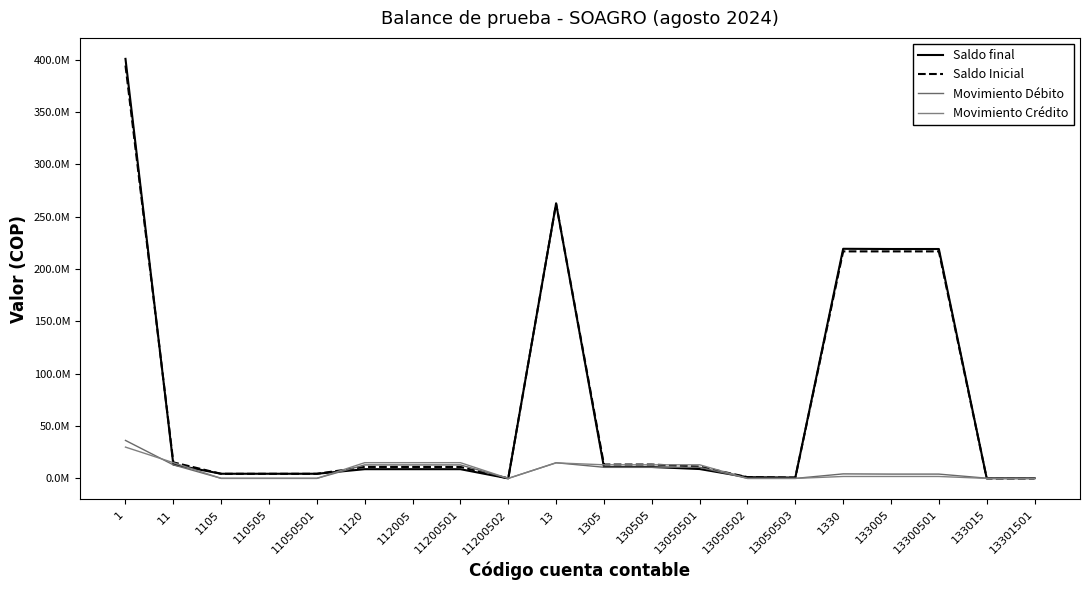

Does the chart display data point markers on the line(s)?

No